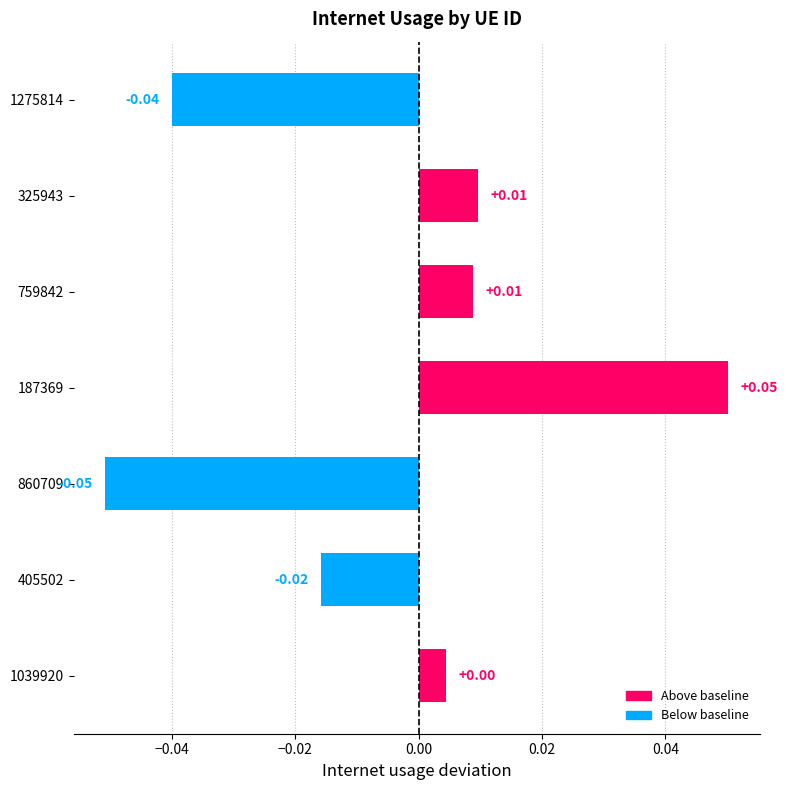

Which has a higher value, 1275814 or 860709?

1275814